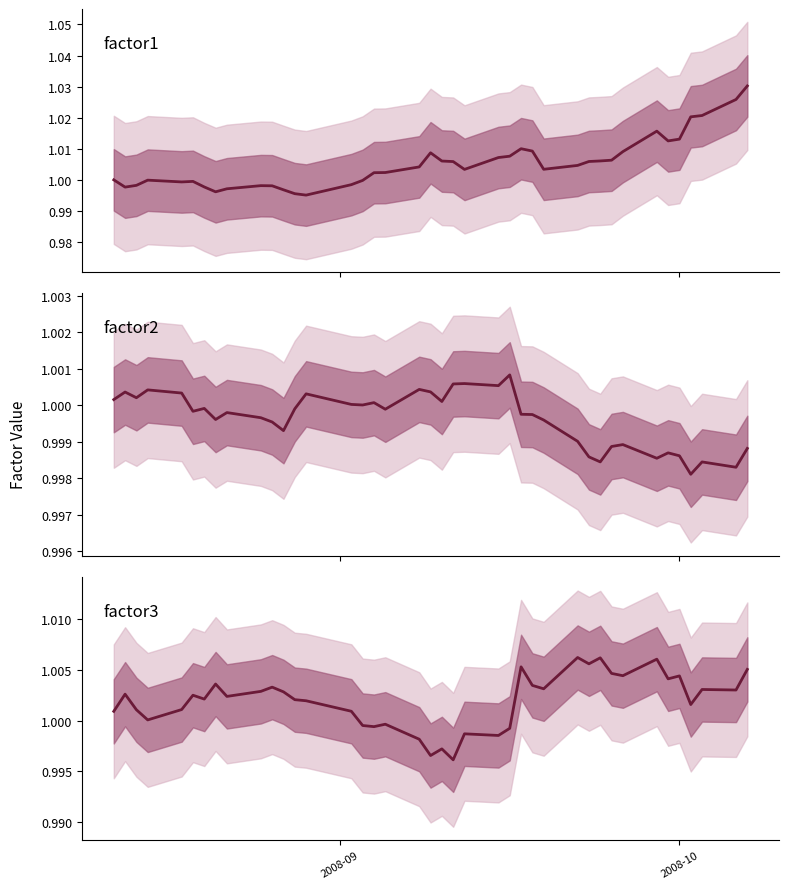

How many series are shown in this chart?

3